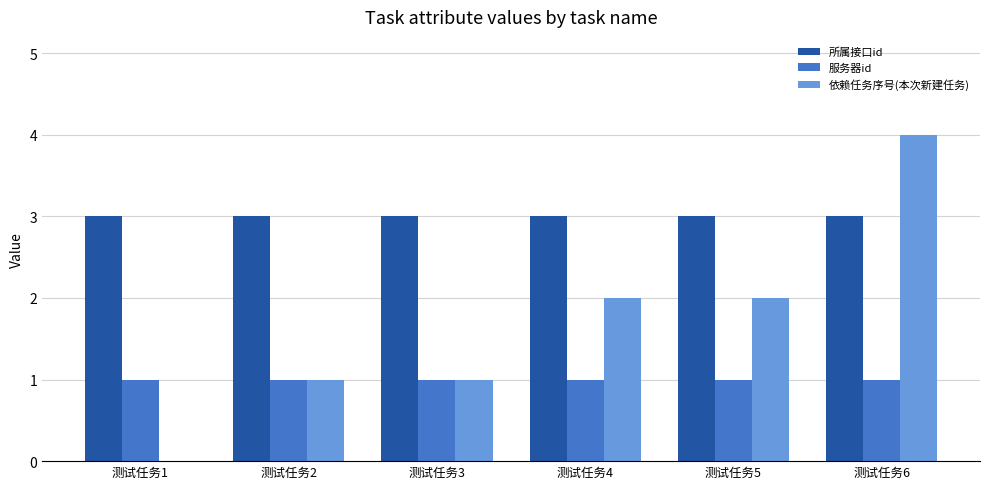

How many data points does each series have?

6